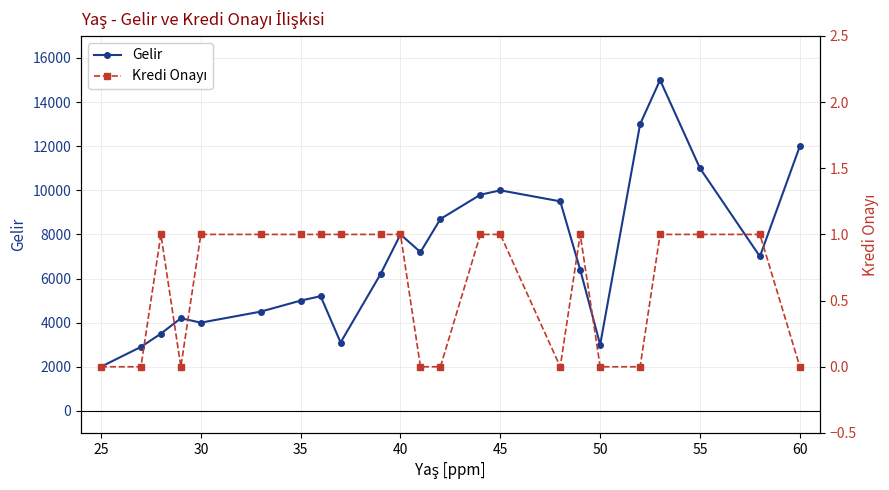

What is the lowest value of the Gelir series?

2000